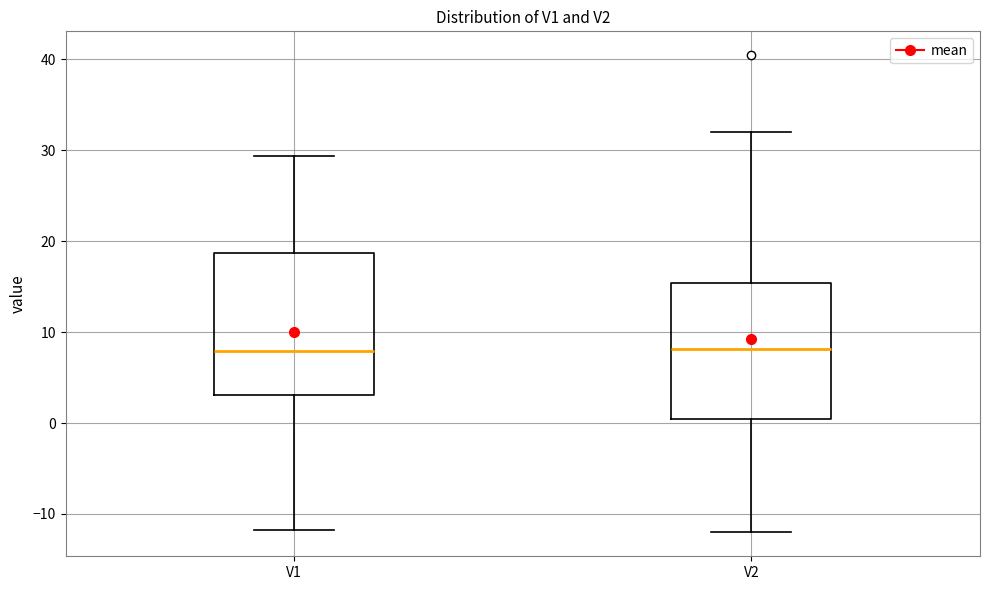

Where does the median line of the box for V1 sit on the y-axis? The values are not printed on the chart, so give them approximately, as read against the axis.

8